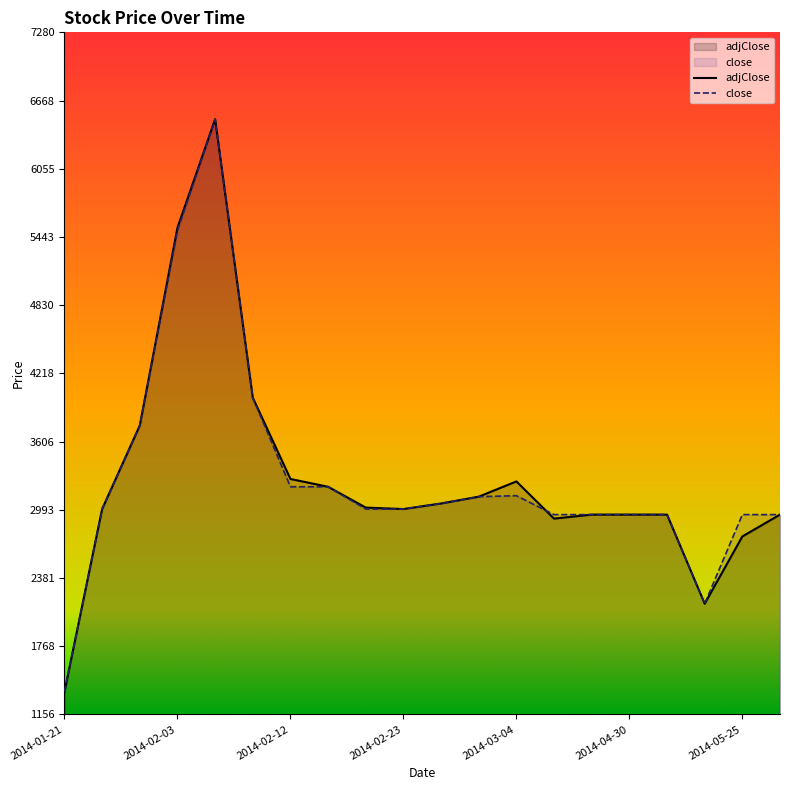

At 2014-04-13, list the series in order from smallest to largest.

adjClose, close